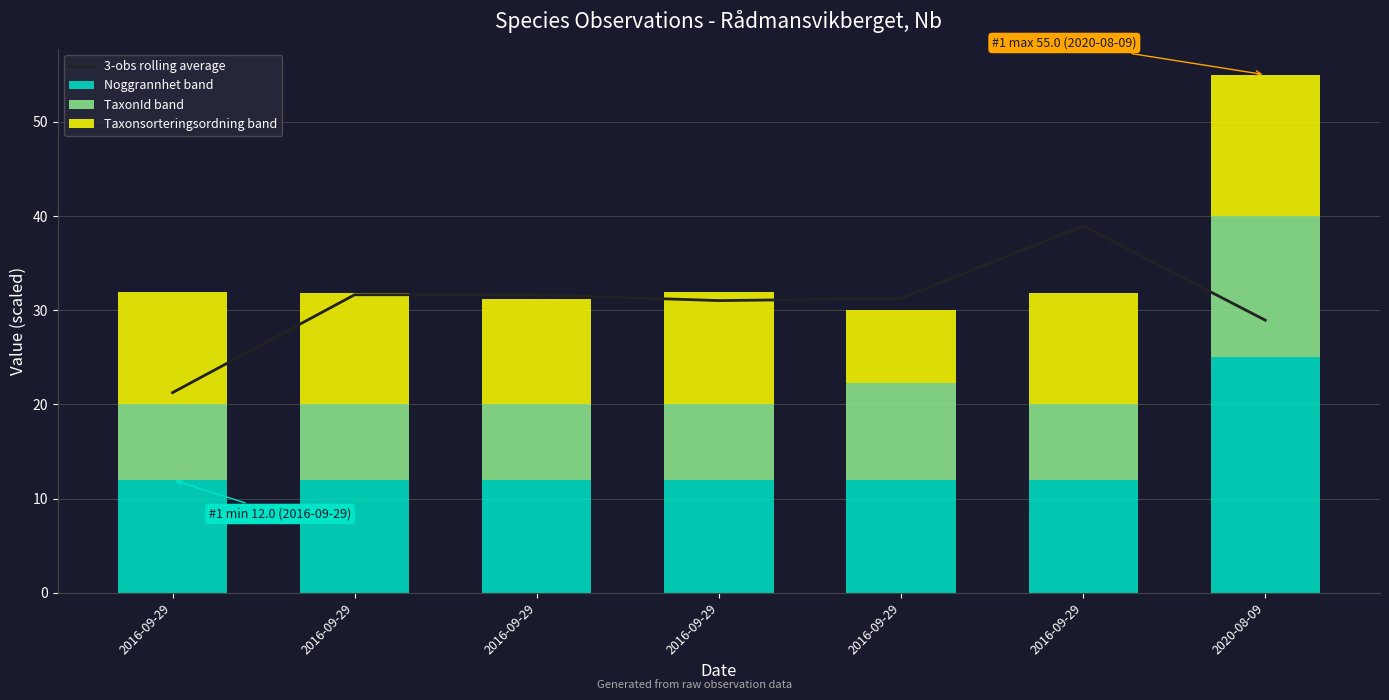

At which label does the data first exceed 31?

2016-09-29